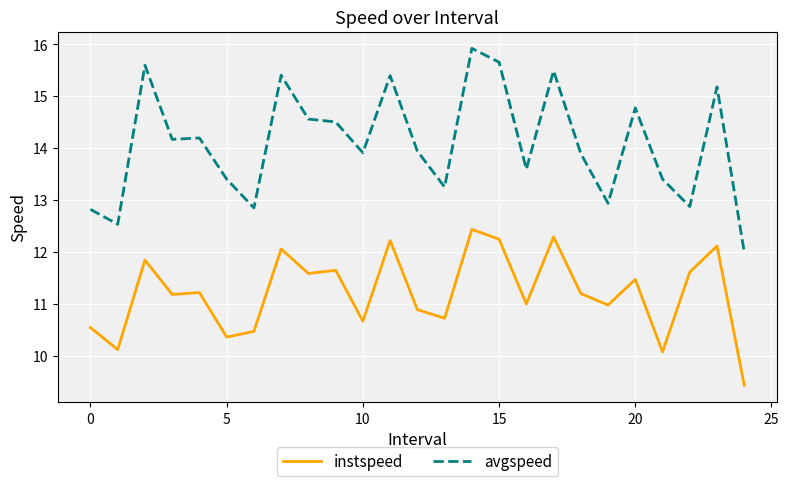

Which series has the widest spread of values?

avgspeed